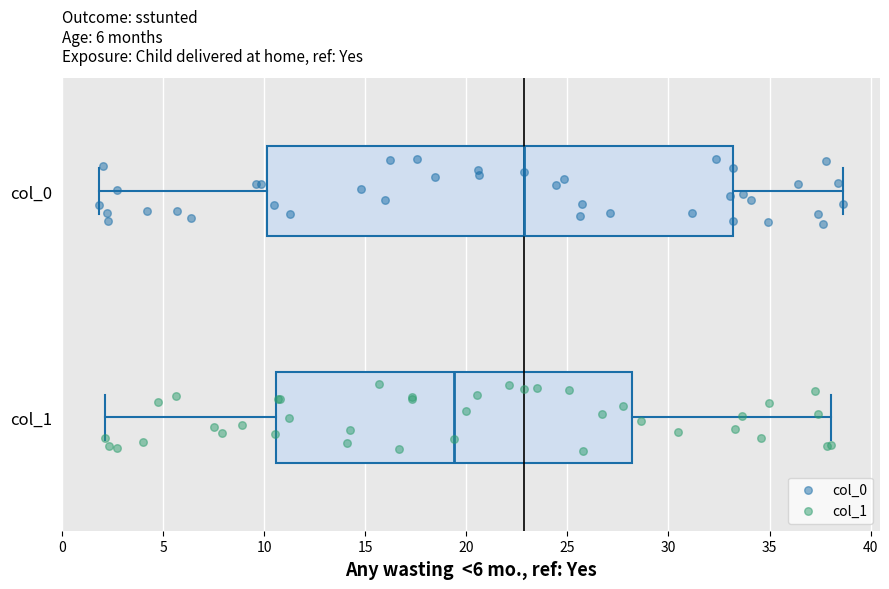

Which box has the furthest to the left median line?

col_1